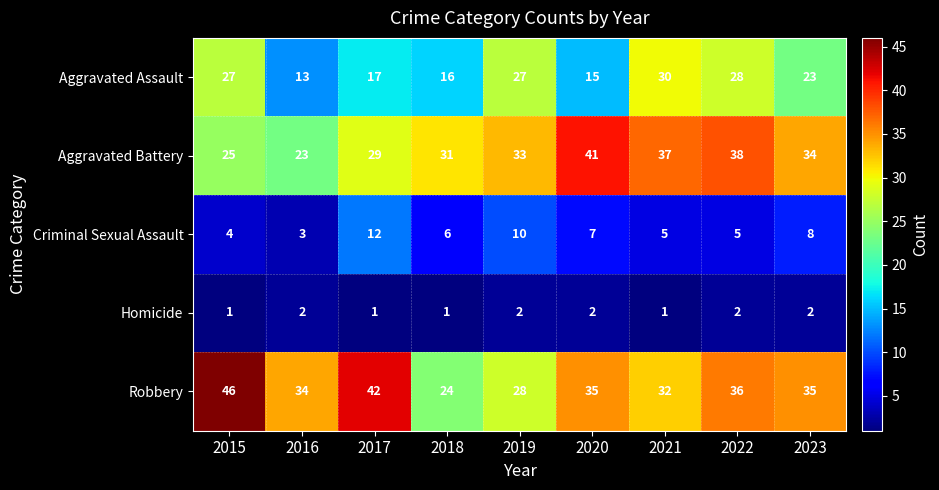

At which category is the sum across all series the highest?

2022